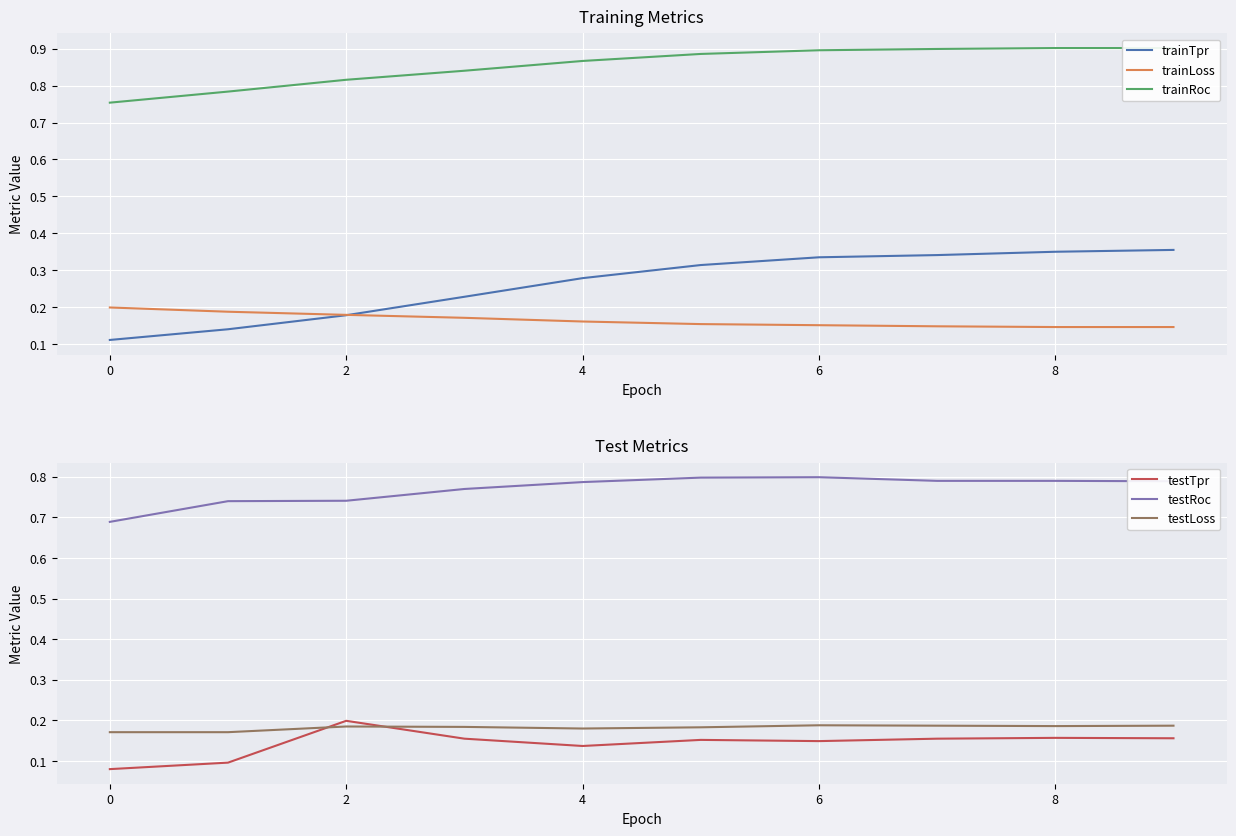

The trainTpr series shows 0.3 at 2. True or false?

False